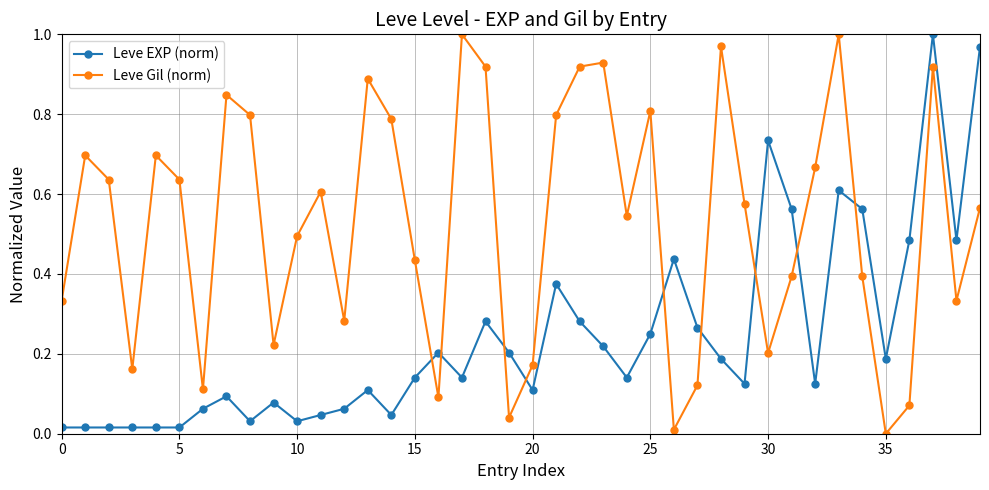

How many lines are shown in the chart?

2